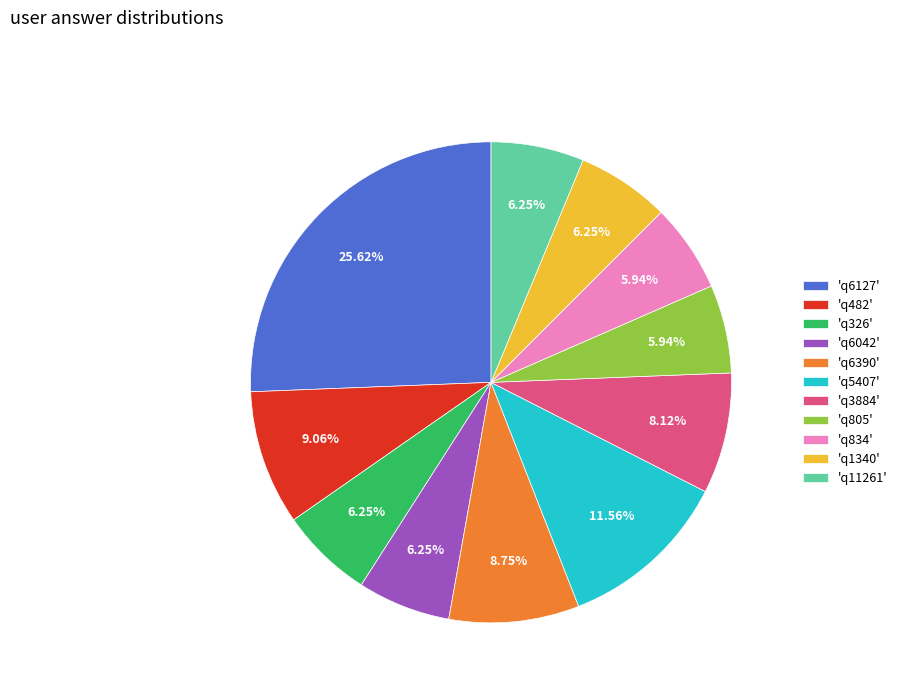

Is there a majority slice in this chart?

No